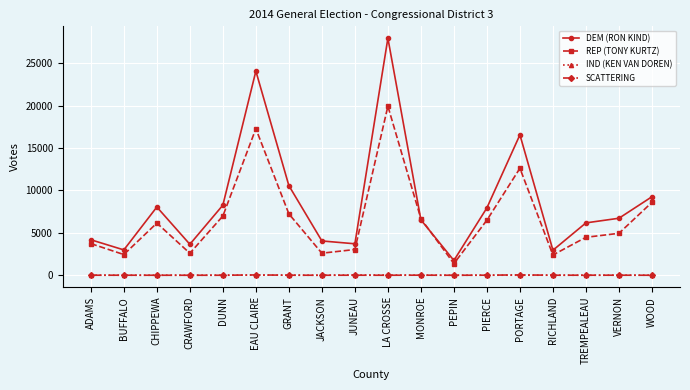

True or false: IND (KEN VAN DOREN) and REP (TONY KURTZ) cross at least once.

False